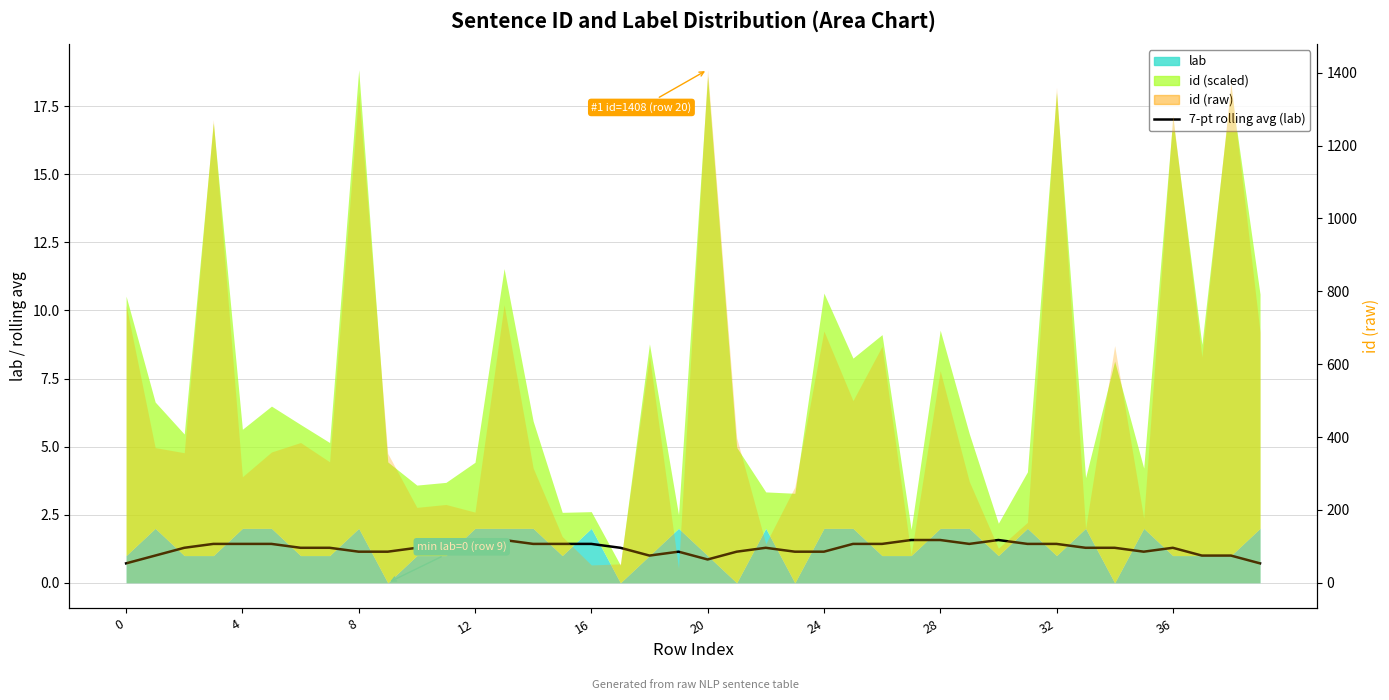

True or false: the data shows 1.3 at 20.

False